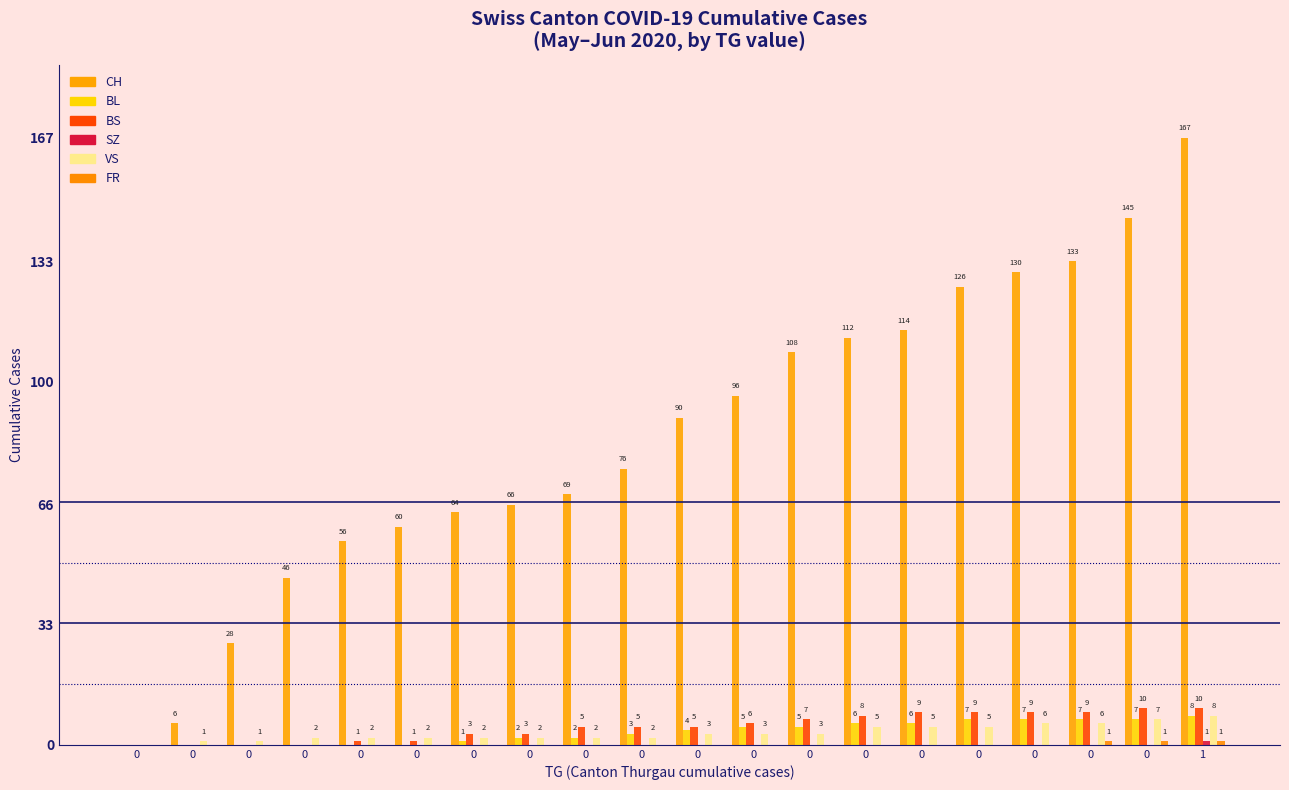

The FR series shows 1 at 0. True or false?

True